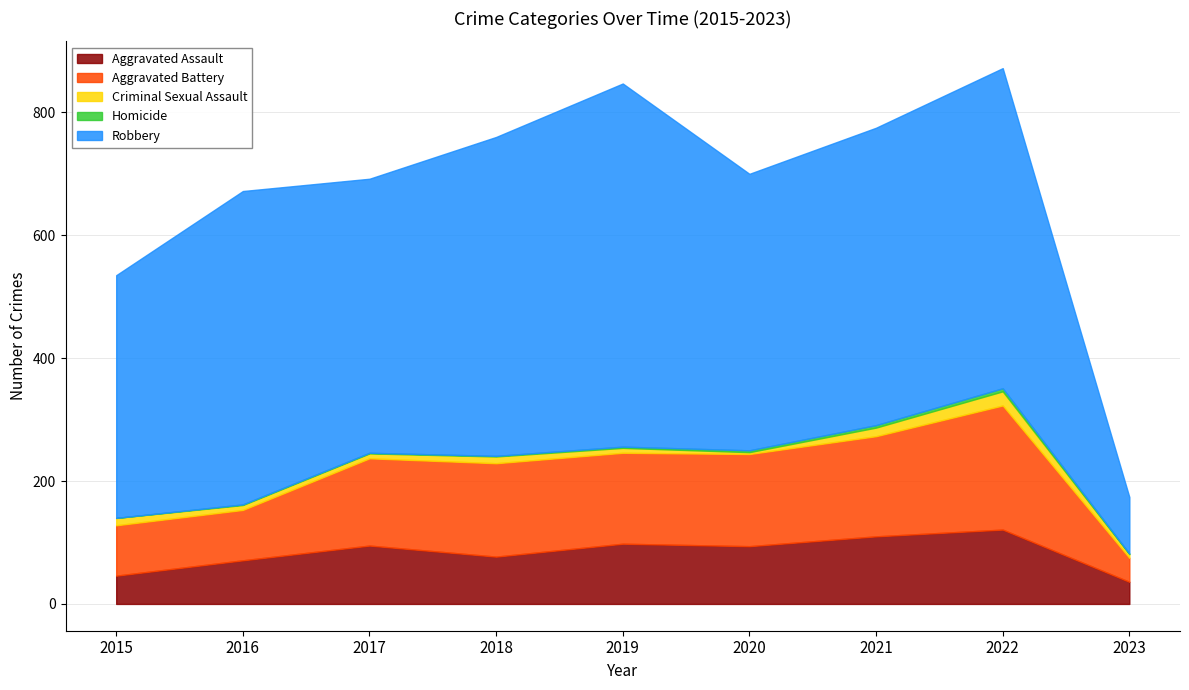

Where is the first local maximum for Aggravated Battery?

2018